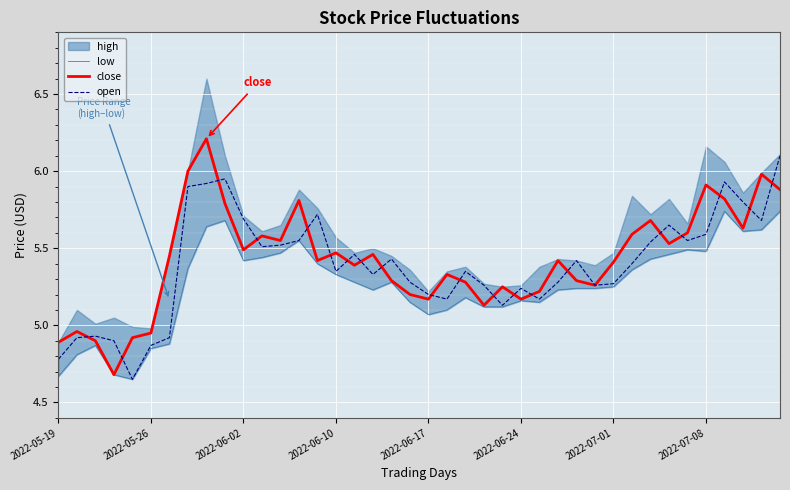

What is the difference between the second highest and second lowest values in the low series?

1.1